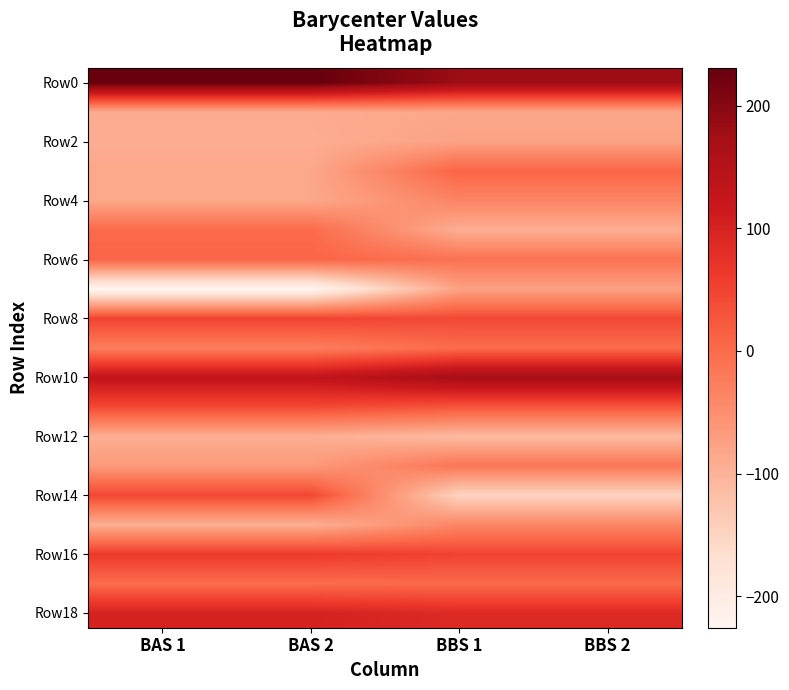

What is the total value across all series at BAS 1?

-187.9